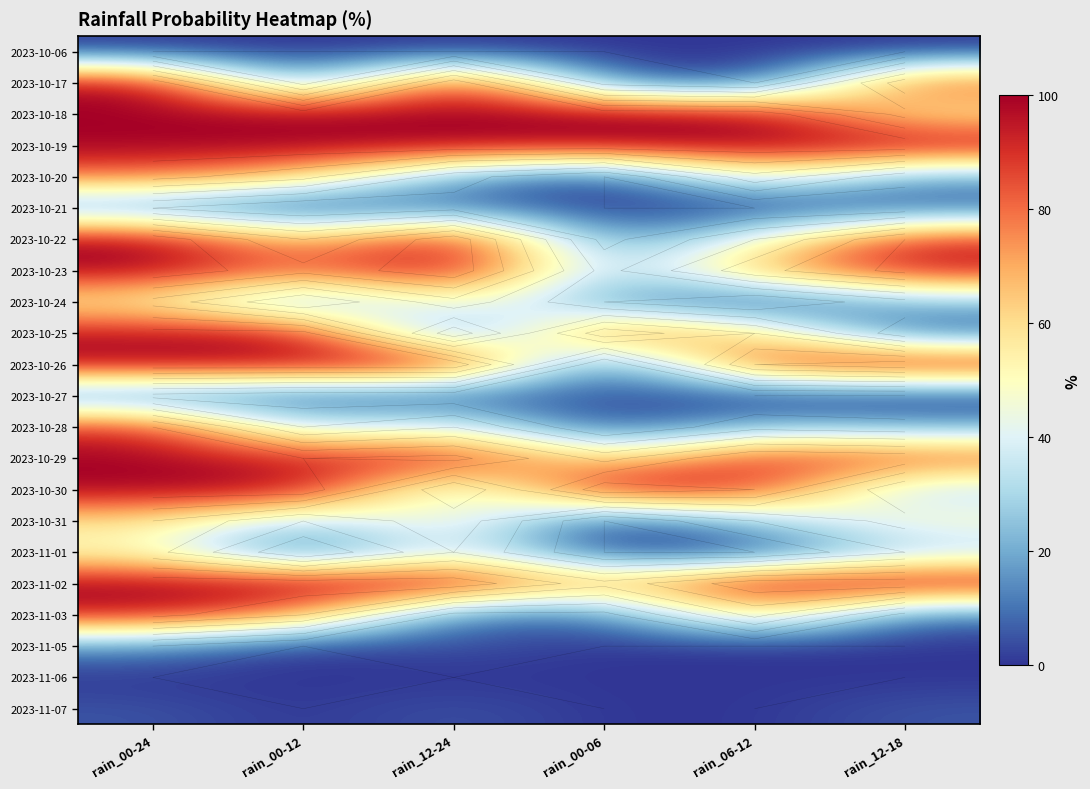

How many series are shown in this chart?

22